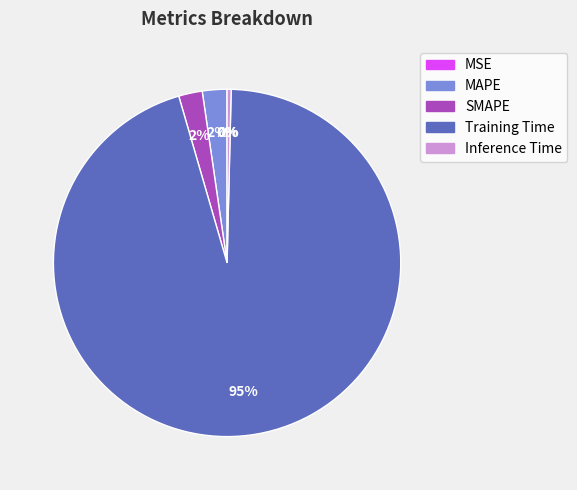

Between SMAPE and Inference Time, which is larger?

SMAPE